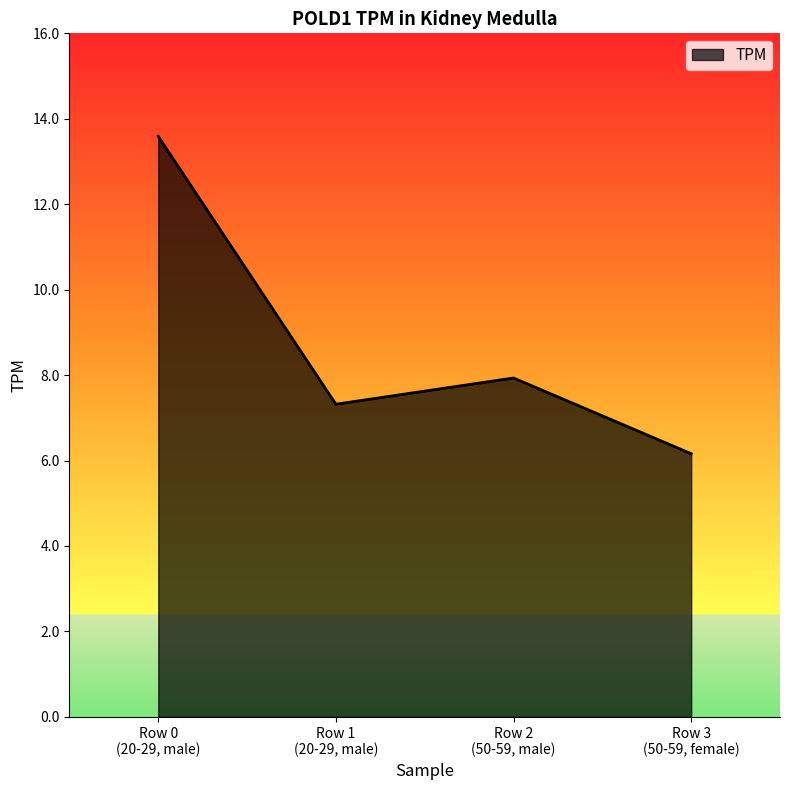

How many interior local valleys (lower than both neighbors) does the data have?

1